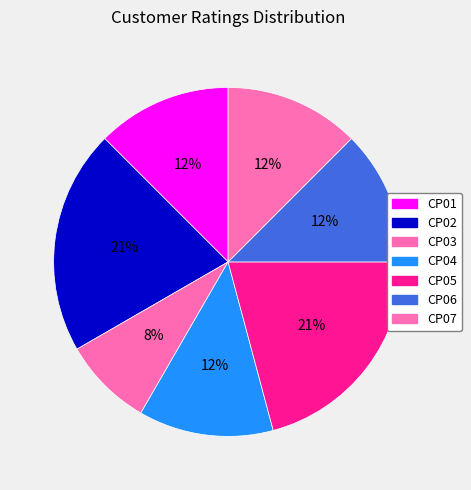

To the nearest percent, what is the average slice percentage?

14%